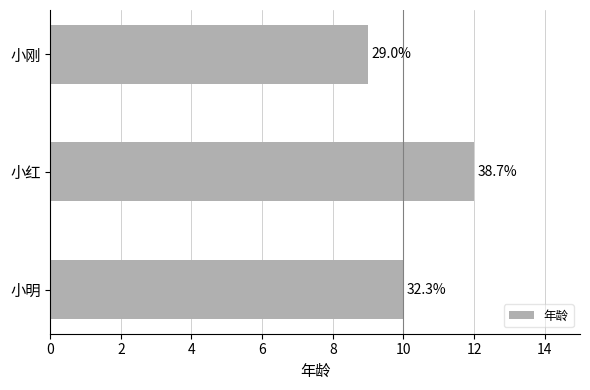

At which label does the data first exceed 10?

小红